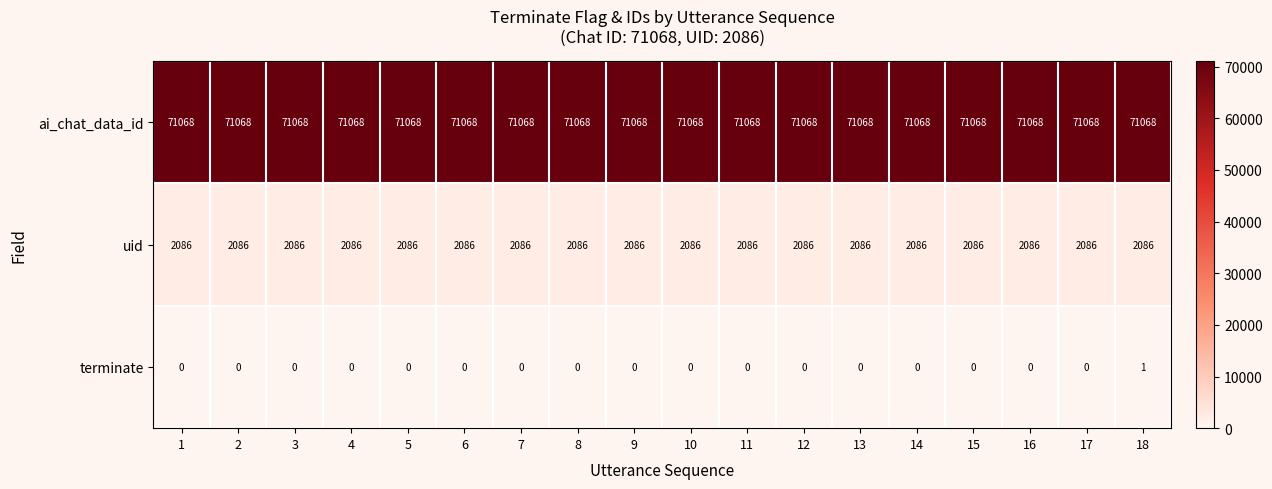

Is it true that ai_chat_data_id equals 71068 at 7?

True